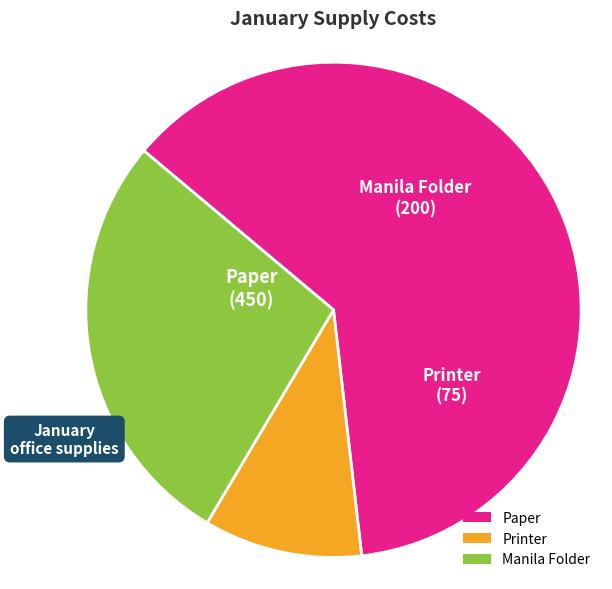

True or false: Printer accounts for 16% of the total.

False